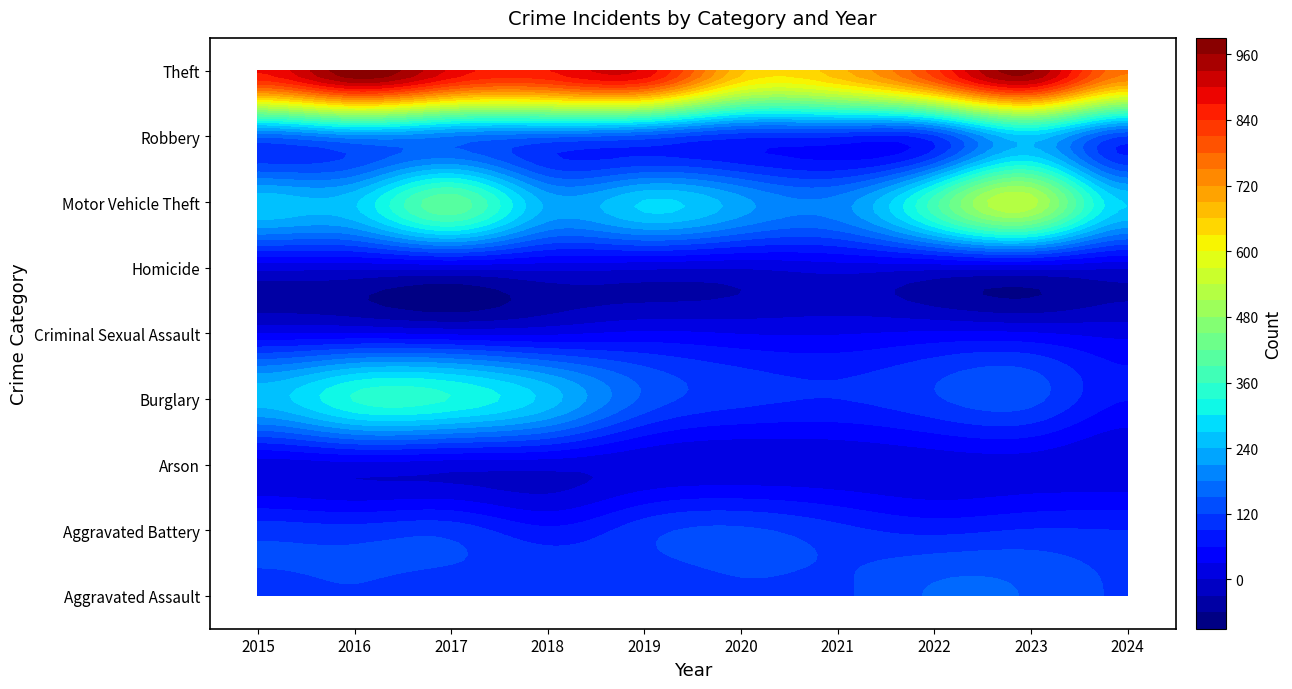

Reading right to left, extract all data points from this chart.

Aggravated Assault: 2024=117	2023=146	2022=154	2021=115	2020=113	2019=92	2018=115	2017=105	2016=118	2015=110
Aggravated Battery: 2024=90	2023=92	2022=81	2021=100	2020=125	2019=108	2018=67	2017=108	2016=102	2015=108
Arson: 2024=2	2023=15	2022=11	2021=6	2020=4	2019=5	2018=12	2017=14	2016=20	2015=13
Burglary: 2024=61	2023=130	2022=116	2021=90	2020=100	2019=143	2018=257	2017=329	2016=333	2015=254
Criminal Sexual Assault: 2024=20	2023=32	2022=35	2021=27	2020=28	2019=35	2018=22	2017=21	2016=30	2015=29
Homicide: 2024=3	2023=10	2022=9	2021=13	2020=2	2019=5	2018=10	2017=8	2016=7	2015=9
Motor Vehicle Theft: 2024=268	2023=524	2022=376	2021=193	2020=221	2019=273	2018=231	2017=411	2016=265	2015=261
Robbery: 2024=117	2023=260	2022=111	2021=91	2020=97	2019=135	2018=155	2017=178	2016=194	2015=154
Theft: 2024=755	2023=964	2022=827	2021=678	2020=666	2019=891	2018=868	2017=892	2016=984	2015=874